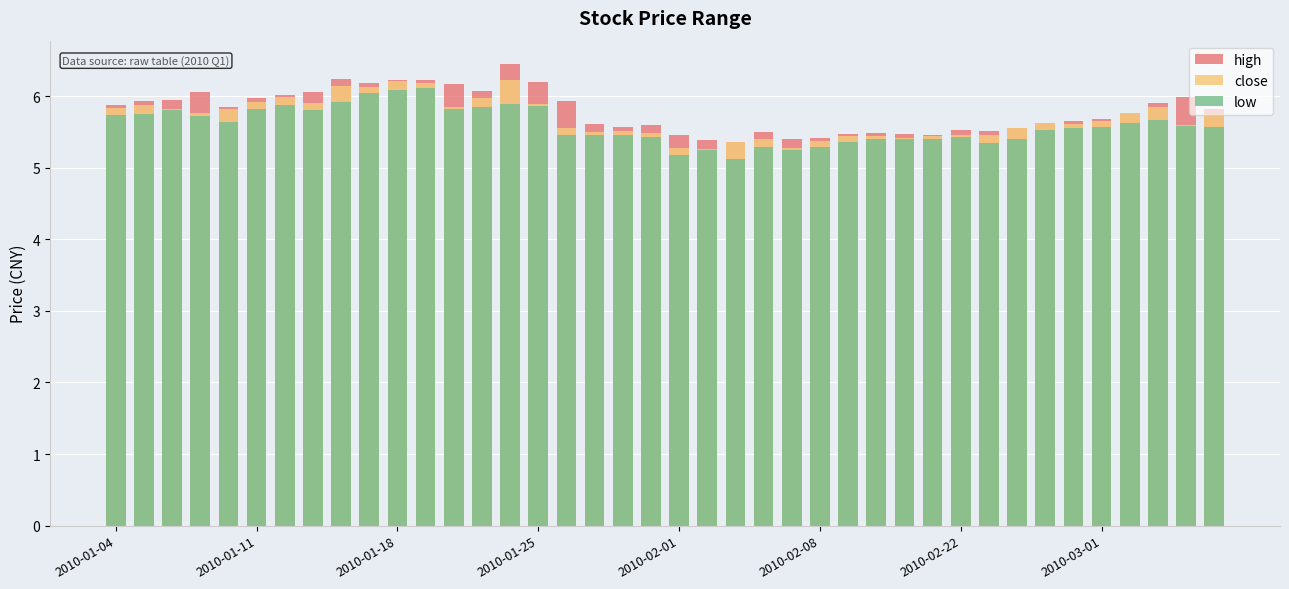

How many bars are there in each group?

3